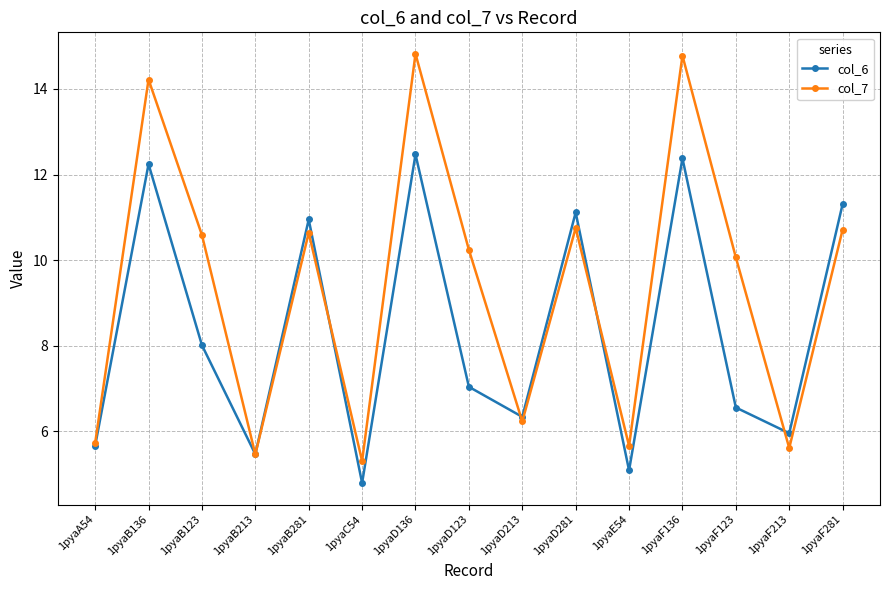

What value does the col_6 series have at 1pyaD123?

7.0